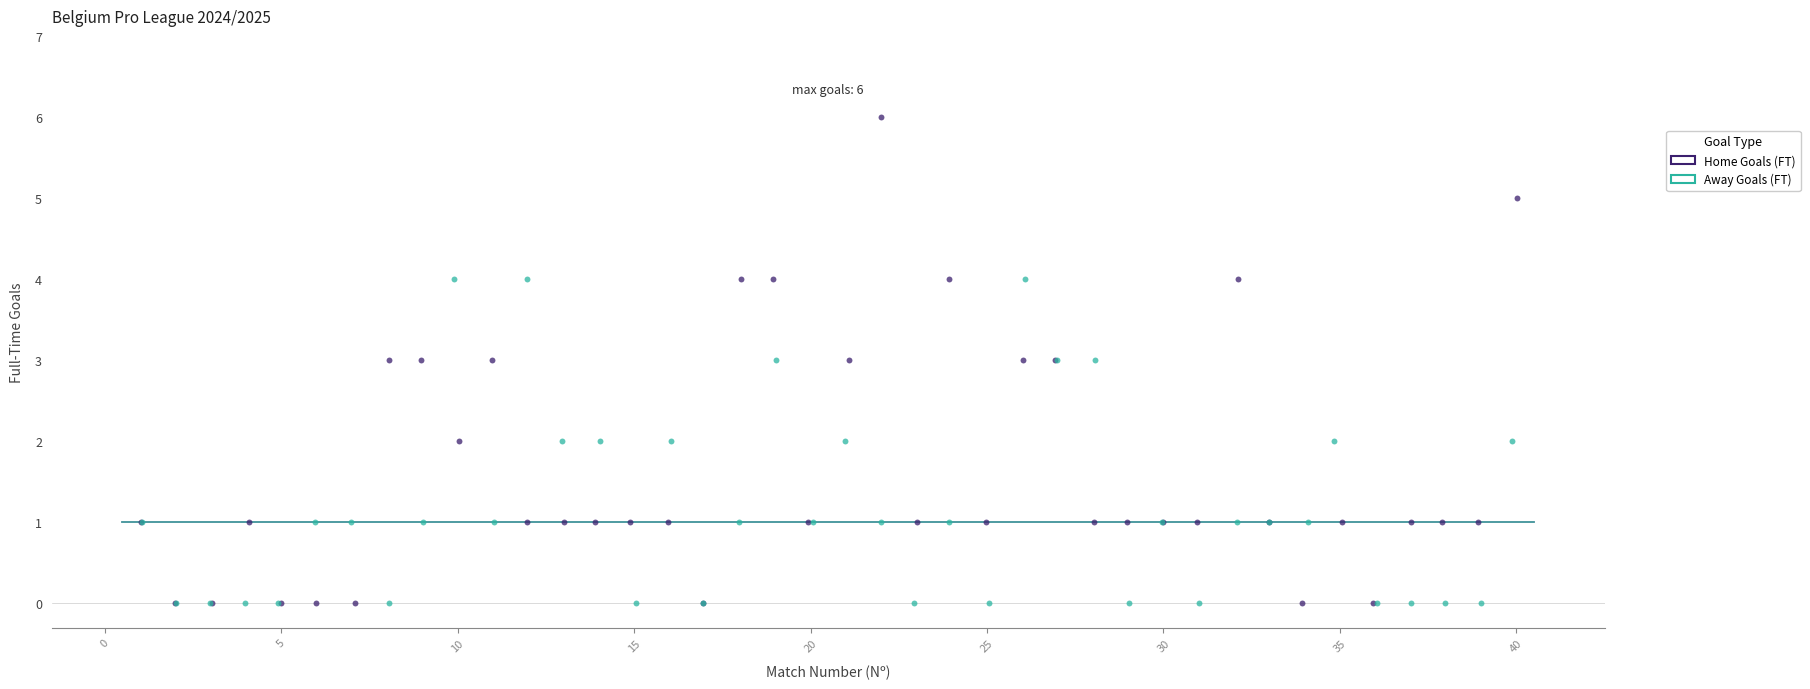

What are all the series names shown in the legend?

Home Goals (FT), Away Goals (FT)